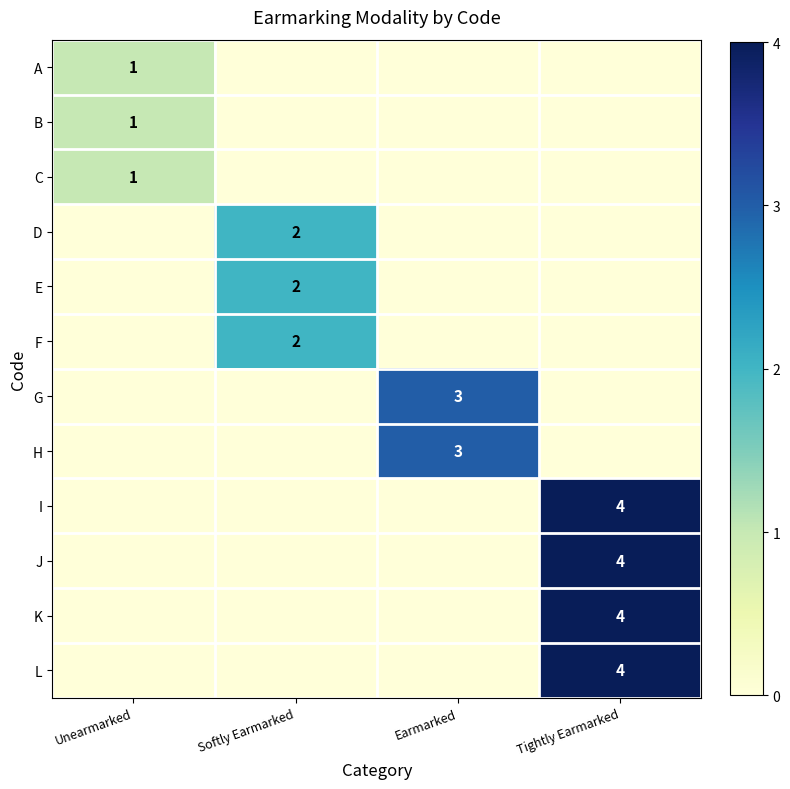

At how many categories does at least one series exceed 3?

1